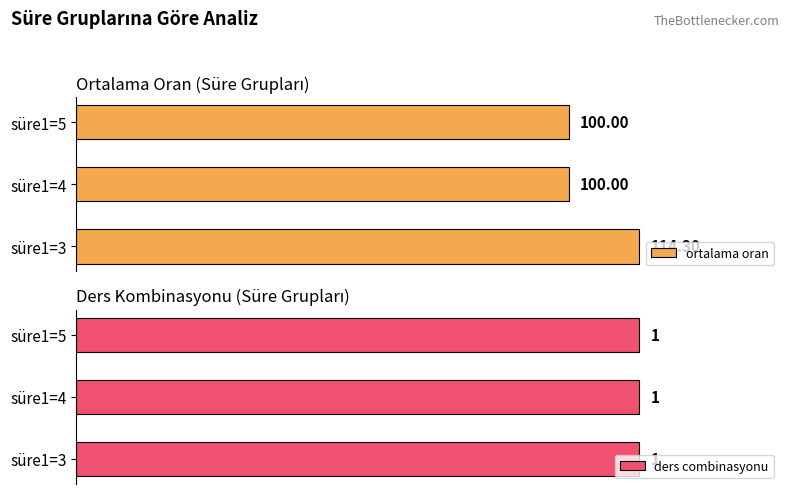

Are the bars horizontal?

Yes